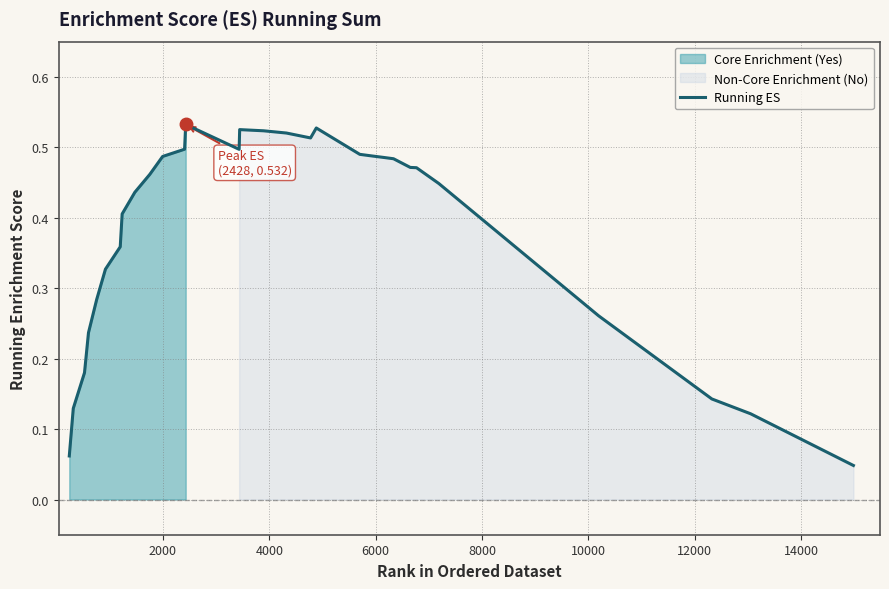

Reading left to right, transcribe all the data shown in this chart.

0.1	0.1	0.2	0.2	0.3	0.3	0.4	0.4	0.4	0.5	0.5	0.5	0.5	0.5	0.5	0.5	0.5	0.5	0.5	0.5	0.5	0.5	0.5	0.5	0.5	0.4	0.3	0.1	0.1	0.0